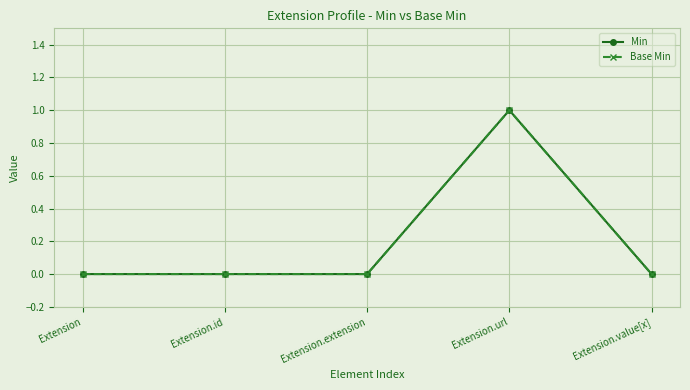

Is this an area chart (filled region under the line)?

No